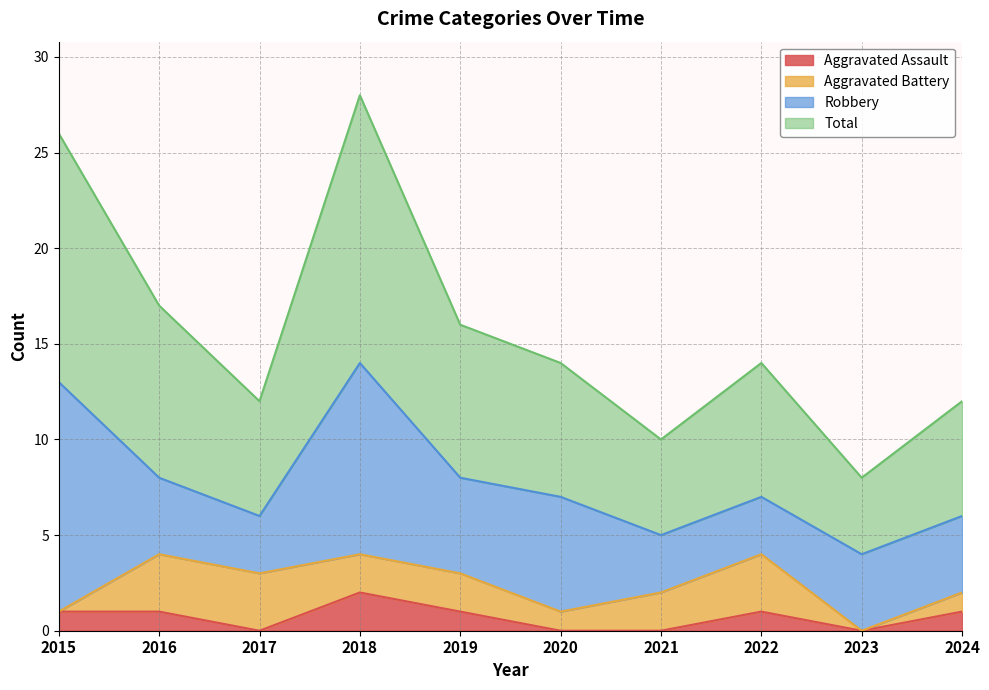

At which label does Aggravated Assault reach its peak?

2018